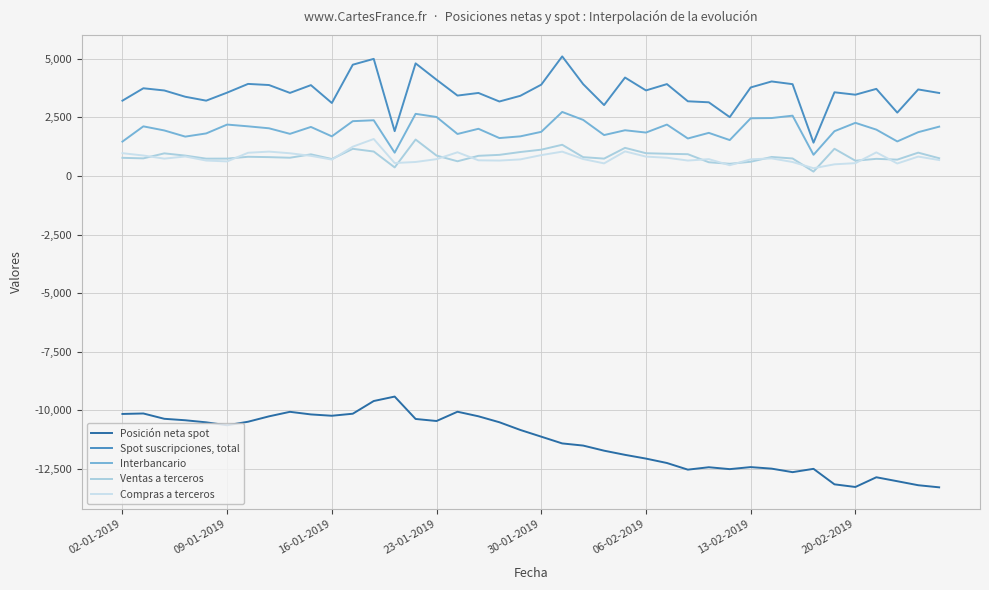

How many lines are shown in the chart?

5